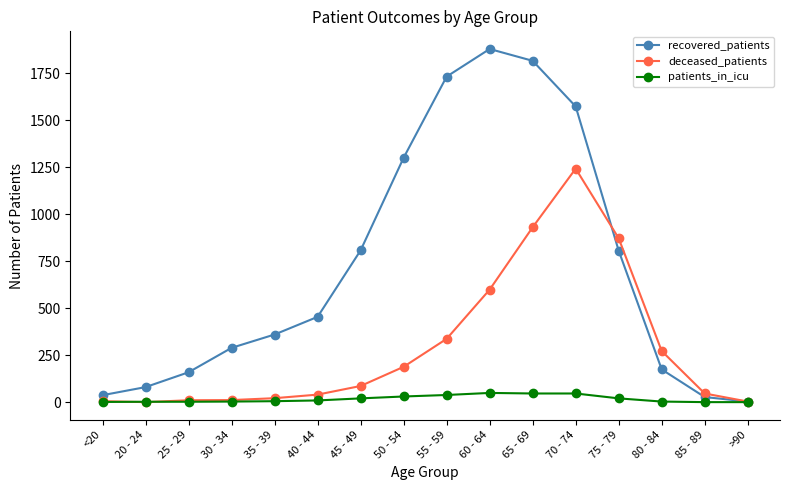

List the series in order of their overall mean, lowest first.

patients_in_icu, deceased_patients, recovered_patients